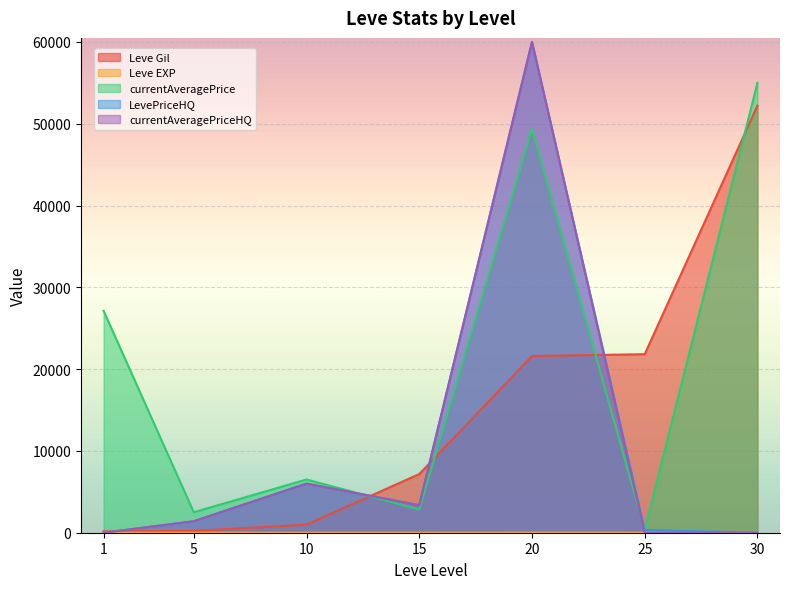

What is the average value of the LevePriceHQ series?

10160.2